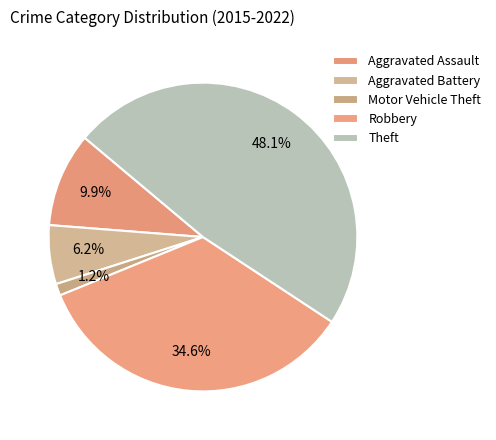

Rank the categories by value from lowest to highest.

Motor Vehicle Theft, Aggravated Battery, Aggravated Assault, Robbery, Theft